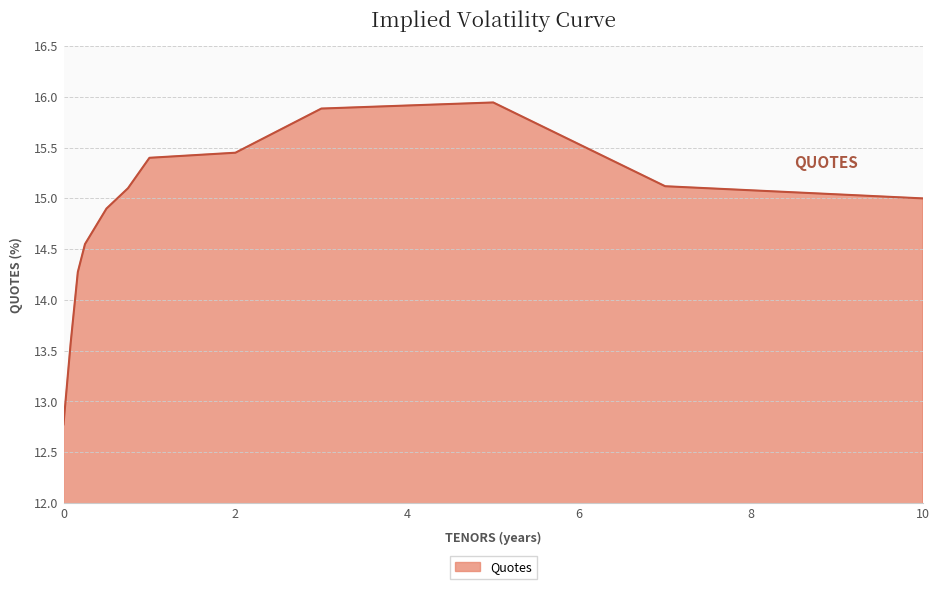

How many interior local peaks (higher than both neighbors) does the data have?

1